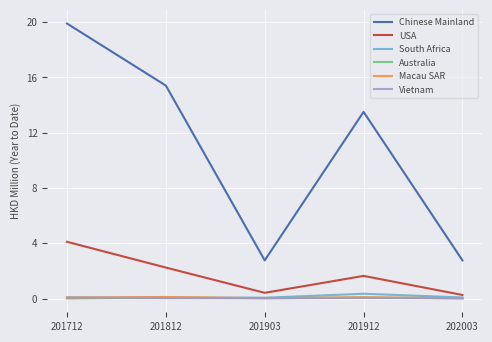

At which category is the sum across all series the highest?

201712